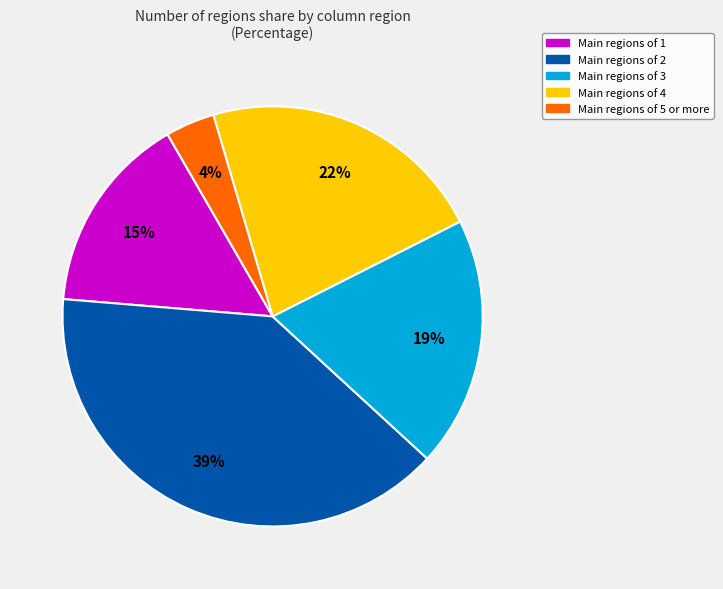

How many segments does this pie chart have?

5